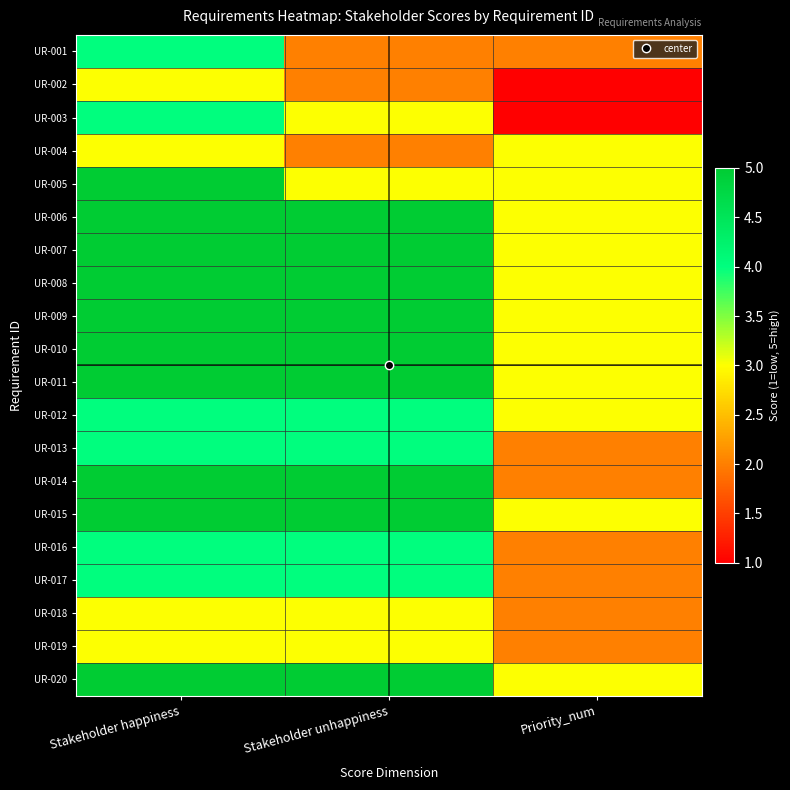

Which has a higher value, Priority_num or Stakeholder unhappiness?

Priority_num